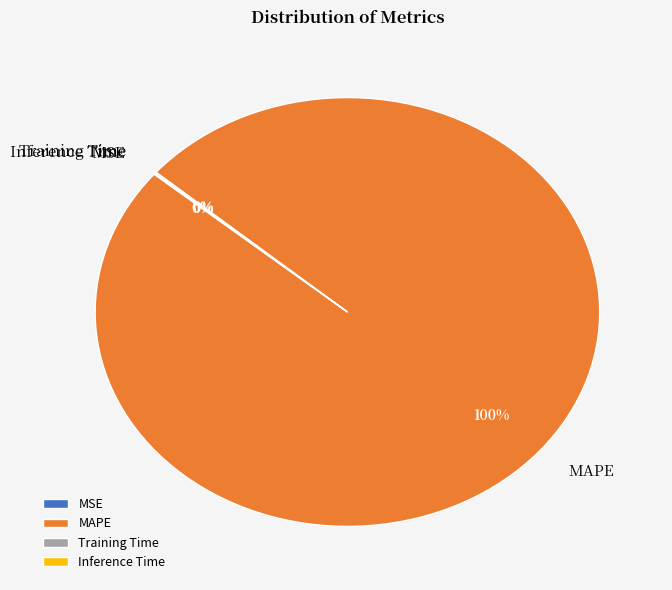

To the nearest percent, what percentage of the pie is MAPE?

100%